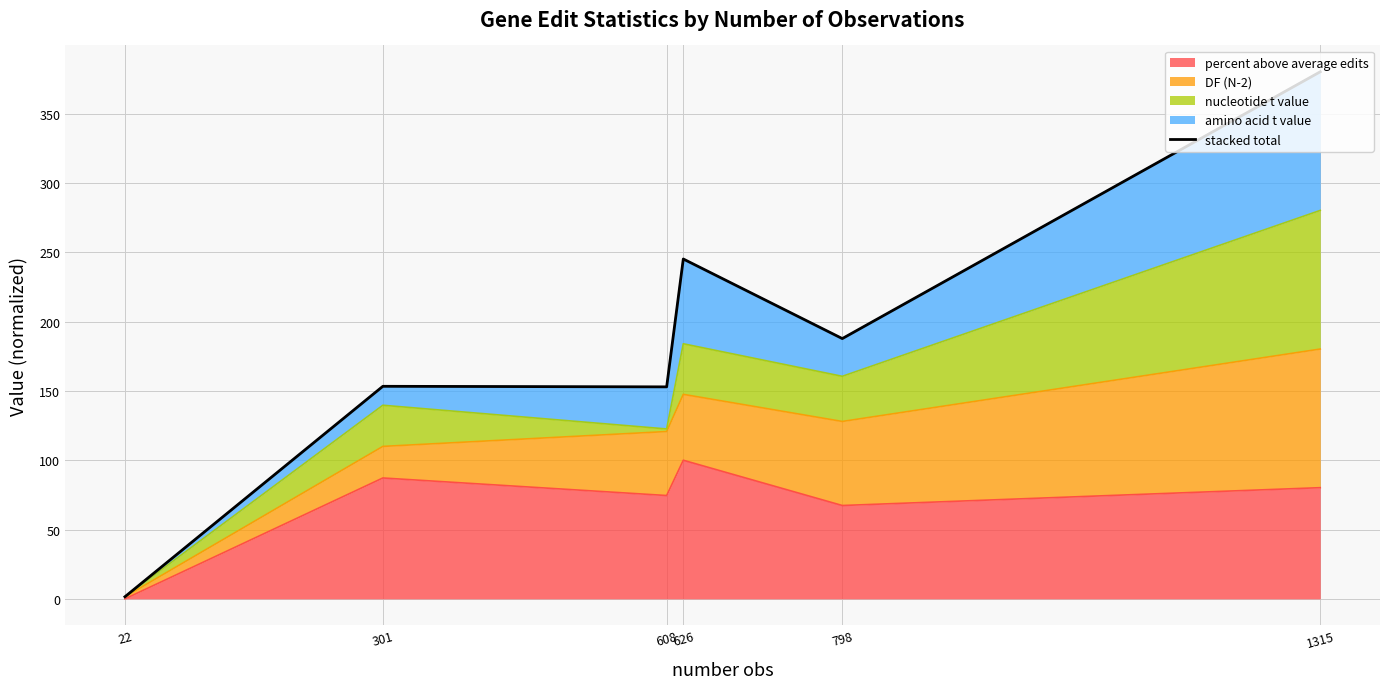

At which category does the chart reach its minimum across all series?

22